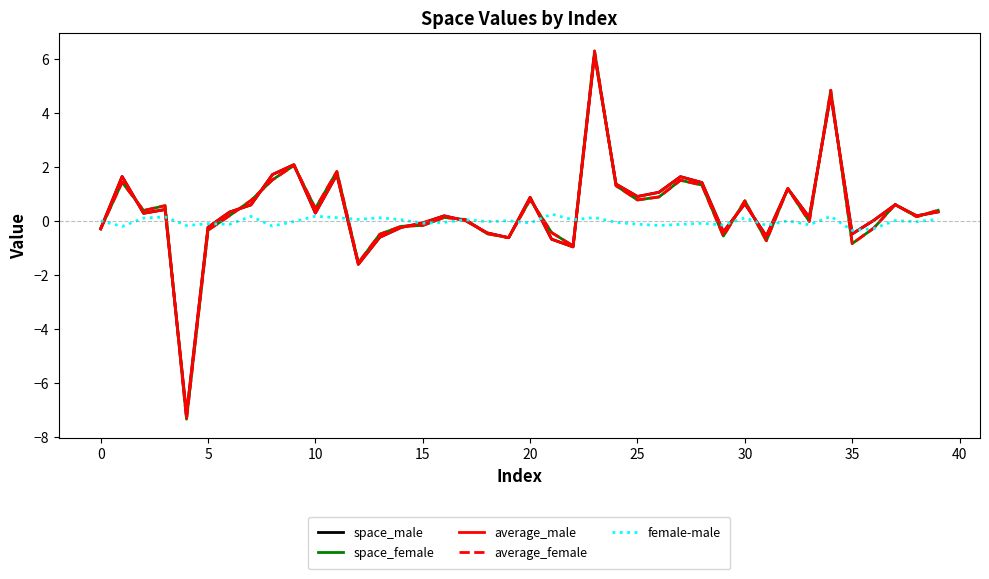

At how many categories does at least one series exceed -5?

40